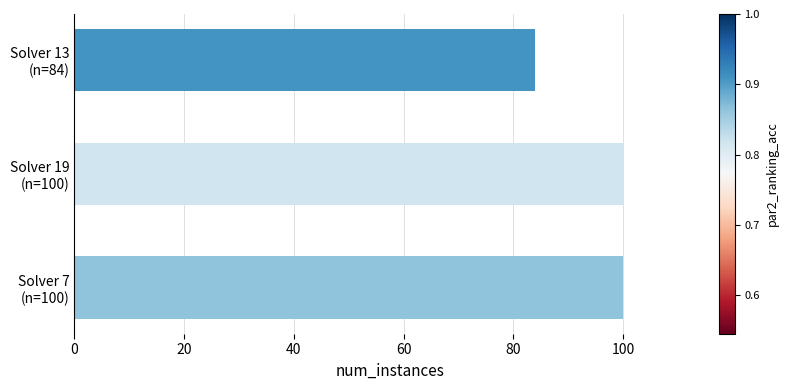

What is the sum of all values?

284